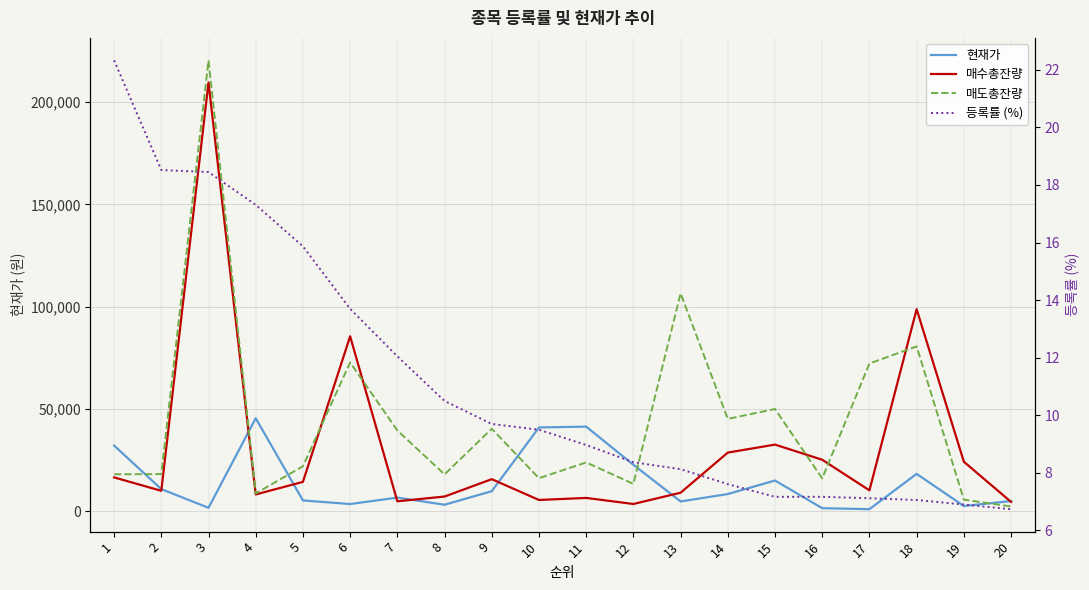

Reading left to right, list all the values displayed in this chart.

현재가: 32050.0	10750.0	1605.0	45400.0	5220.0	3445.0	6600.0	3105.0	9730.0	40900.0	41300.0	22650.0	4720.0	8340.0	14950.0	1420.0	933.0	18200.0	2480.0	4910.0
매수총잔량: 16475.0	9921.0	209587.0	8138.0	14289.0	85468.0	4786.0	7120.0	15610.0	5443.0	6436.0	3476.0	8986.0	28617.0	32508.0	25107.0	10141.0	98726.0	24147.0	4492.0
매도총잔량: 17998.0	18090.0	220412.0	8635.0	21909.0	72679.0	39431.0	17960.0	40258.0	16093.0	23790.0	13312.0	106481.0	45079.0	49930.0	15976.0	72175.0	80529.0	5601.0	2259.0
등록률 (%): 22.3	18.5	18.4	17.3	15.9	13.7	12.1	10.5	9.7	9.5	9.0	8.4	8.1	7.6	7.2	7.2	7.1	7.1	6.9	6.7